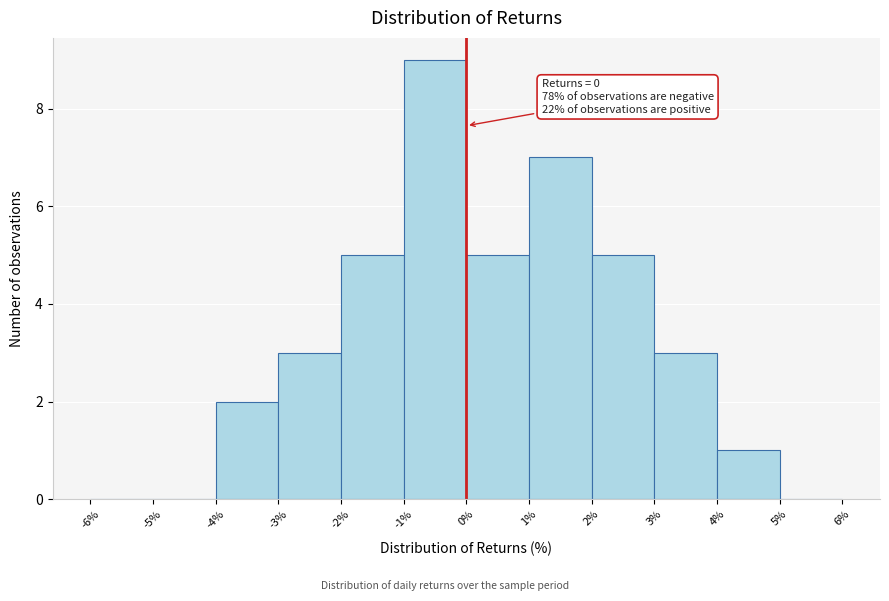

Over which range of the x-axis is the bar tallest?

-1% to 0%